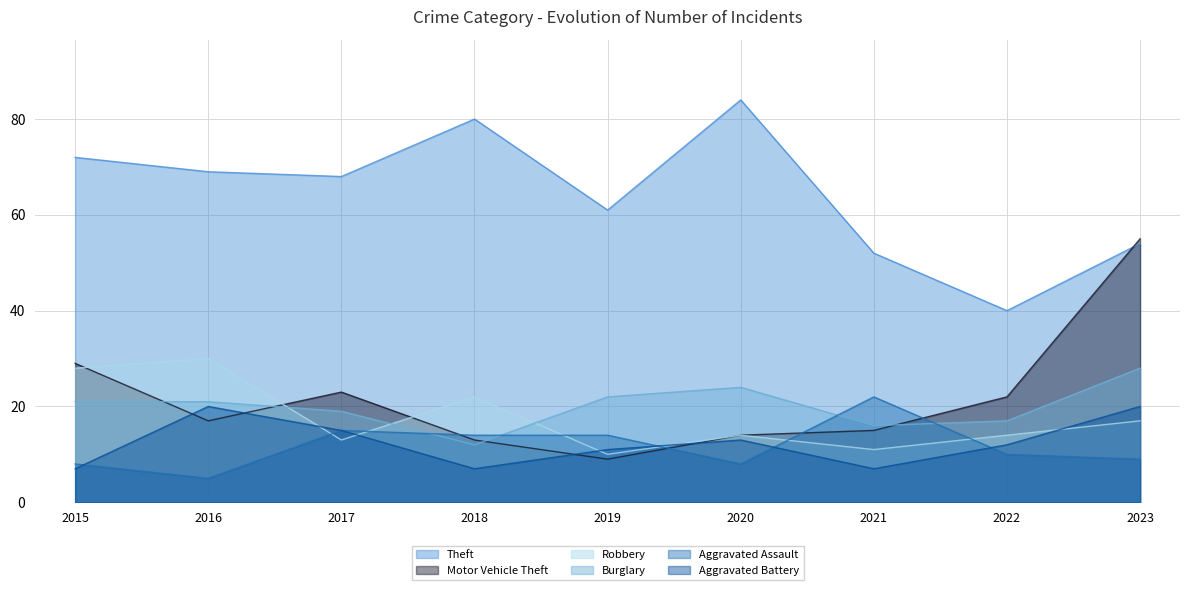

What is the sum of the Robbery values at 2022 and 2018?

36